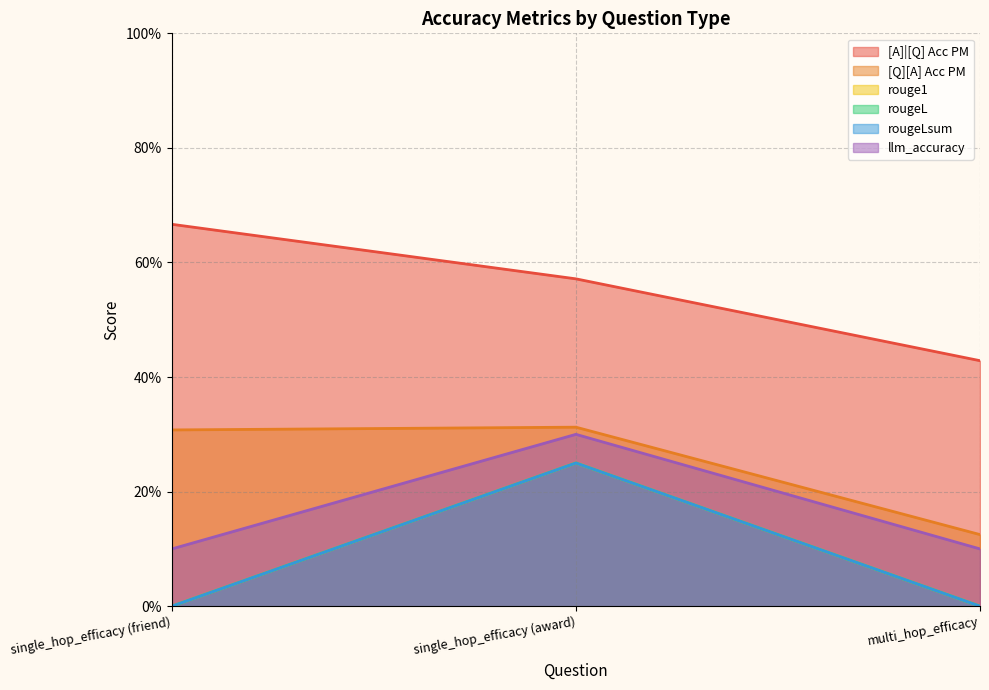

Reading right to left, list all the values displayed in this chart.

[A]|[Q] Acc PM: multi_hop_efficacy=0.4	single_hop_efficacy (award)=0.6	single_hop_efficacy (friend)=0.7
[Q][A] Acc PM: multi_hop_efficacy=0.1	single_hop_efficacy (award)=0.3	single_hop_efficacy (friend)=0.3
rouge1: multi_hop_efficacy=0.0	single_hop_efficacy (award)=0.2	single_hop_efficacy (friend)=0.0
rougeL: multi_hop_efficacy=0.0	single_hop_efficacy (award)=0.2	single_hop_efficacy (friend)=0.0
rougeLsum: multi_hop_efficacy=0.0	single_hop_efficacy (award)=0.2	single_hop_efficacy (friend)=0.0
llm_accuracy: multi_hop_efficacy=0.1	single_hop_efficacy (award)=0.3	single_hop_efficacy (friend)=0.1